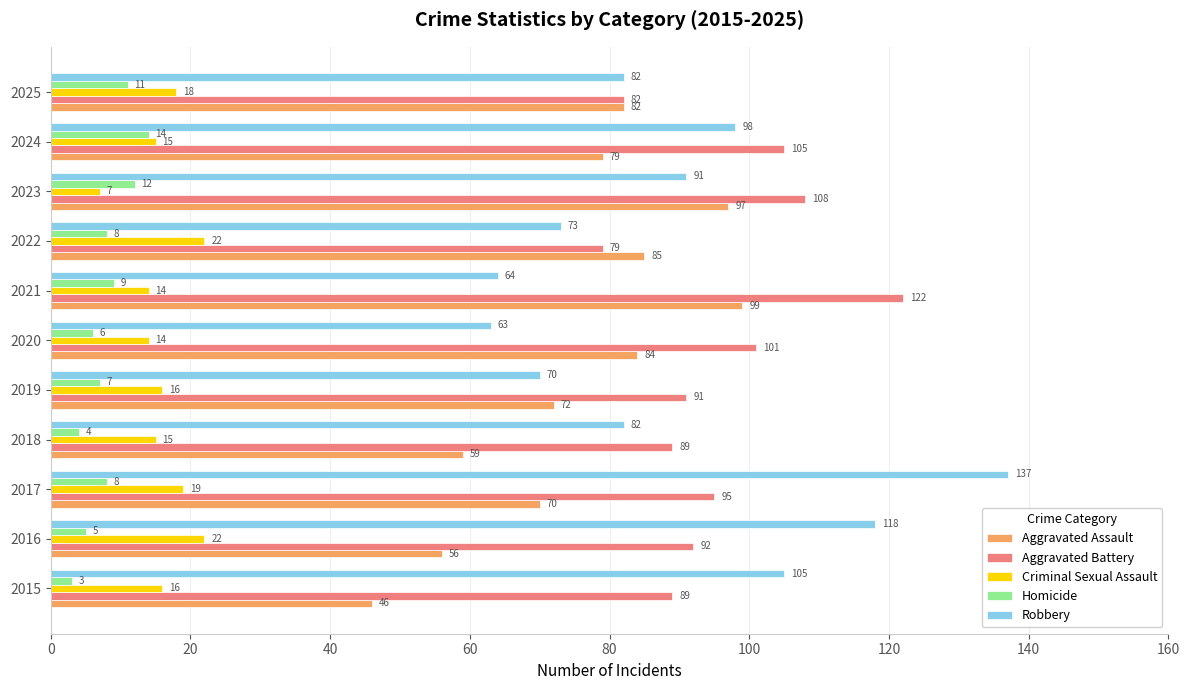

Read the Criminal Sexual Assault value at 2018.

15